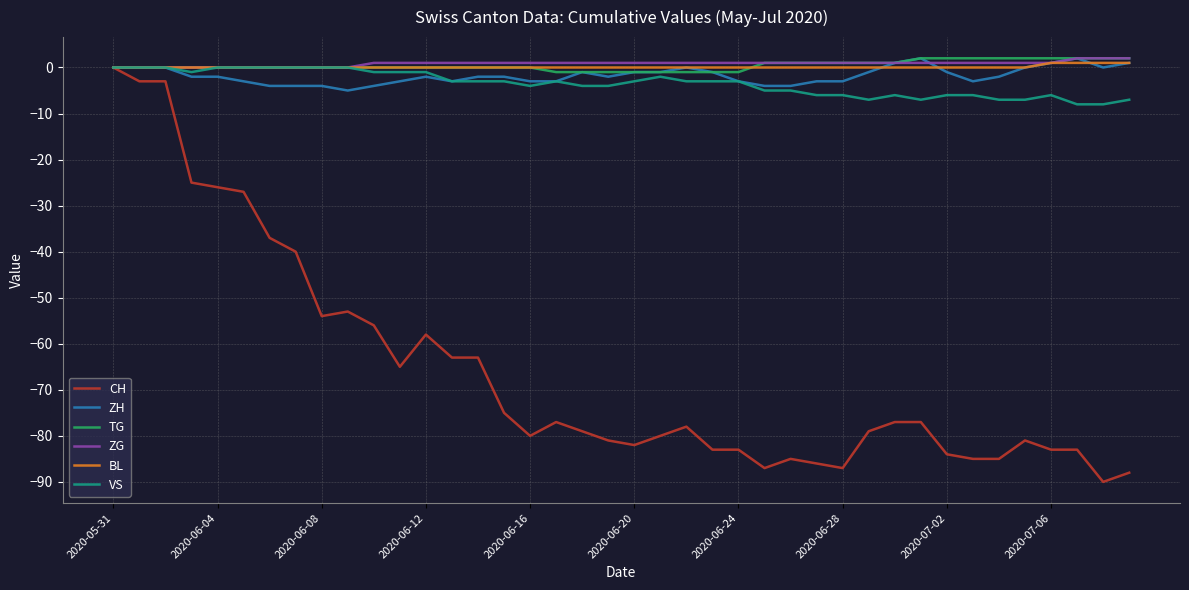

Which series has the widest spread of values?

CH